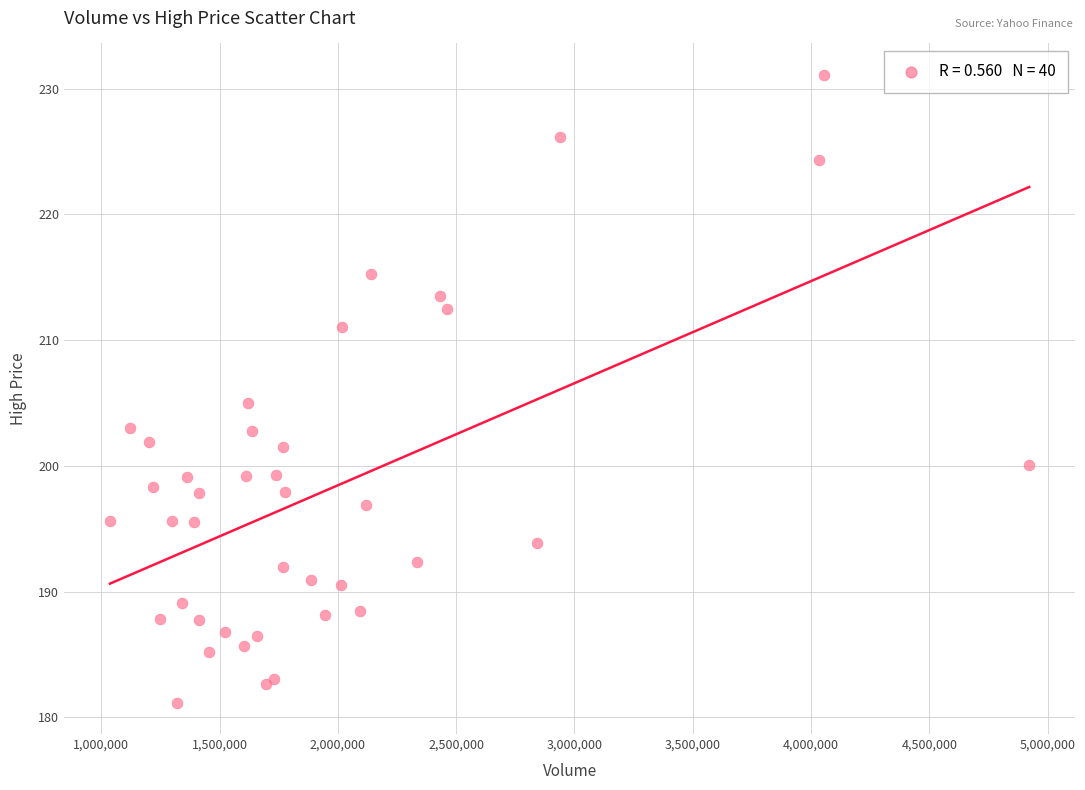

What Y value in the scatter plot is closest to 206?

205.0